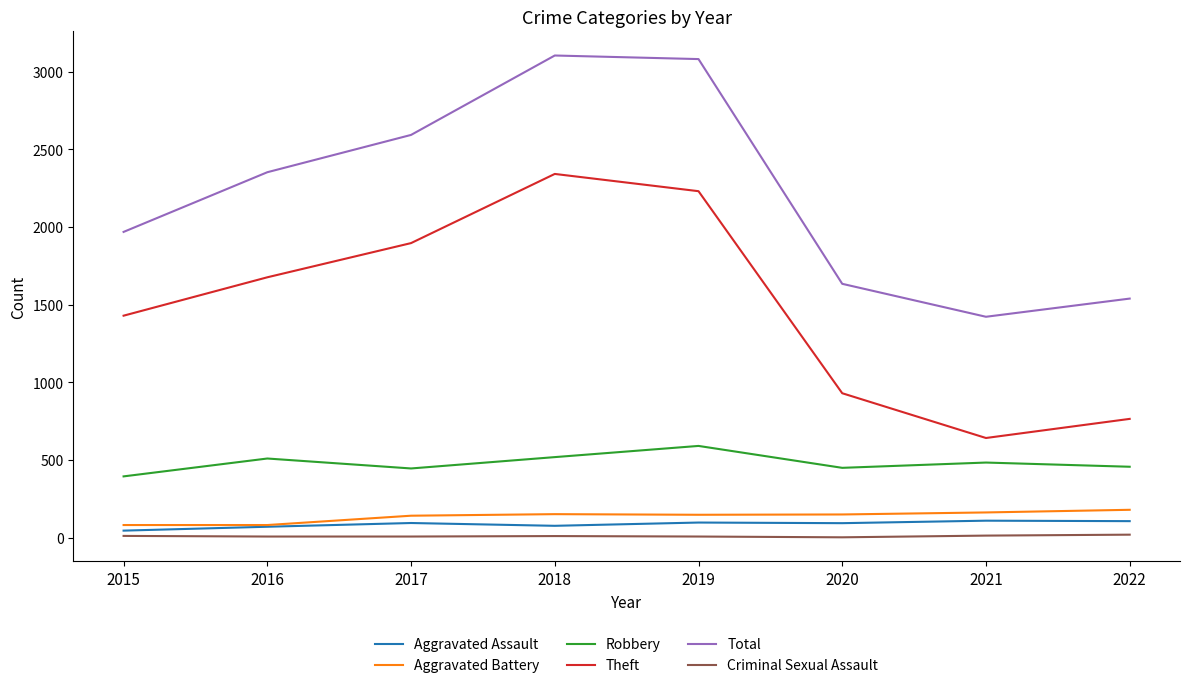

Which series has the largest range (max minus min)?

Theft